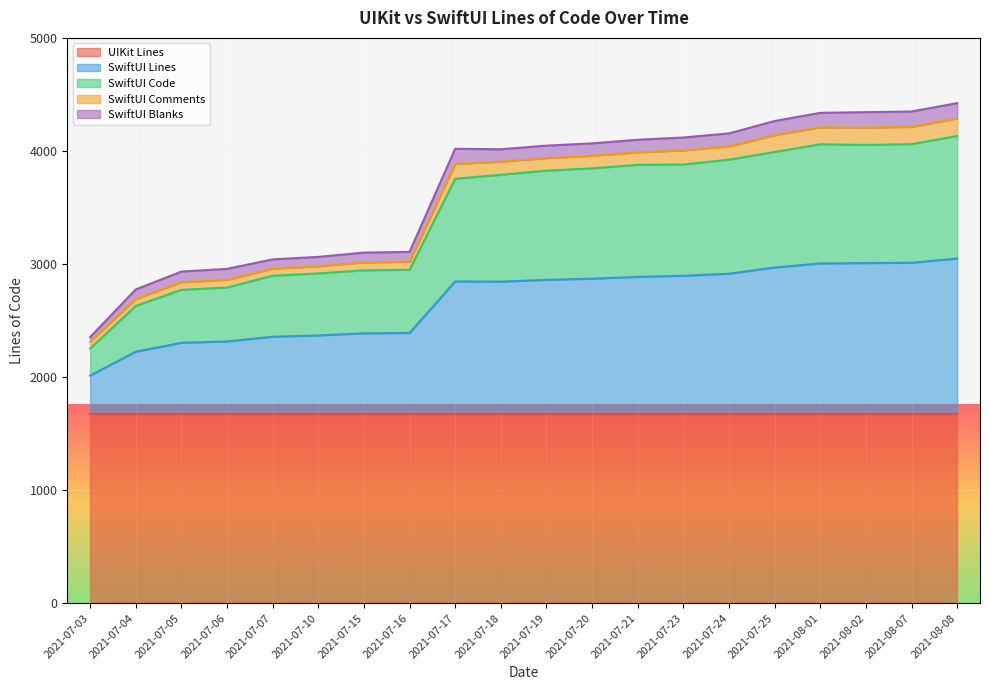

What is the difference between the second highest and second lowest values in the SwiftUI Comments series?

92